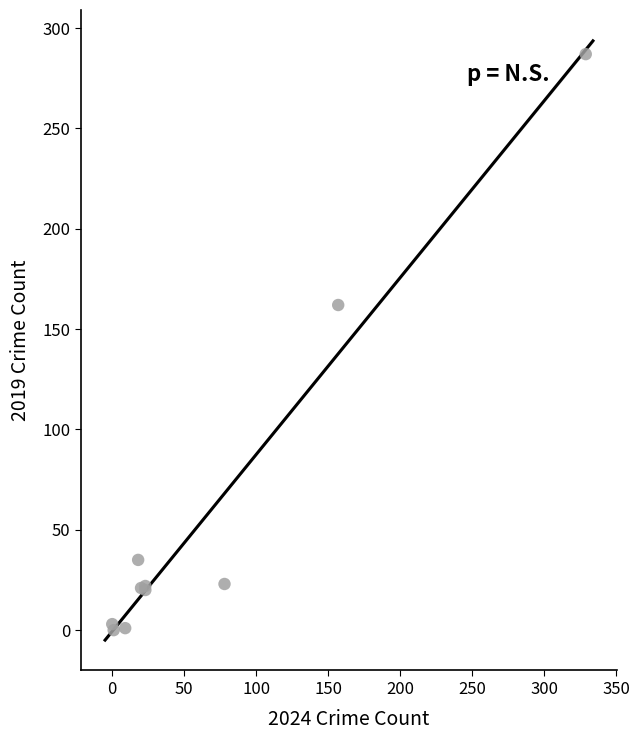

What Y value in the scatter plot is closest to 143?

162